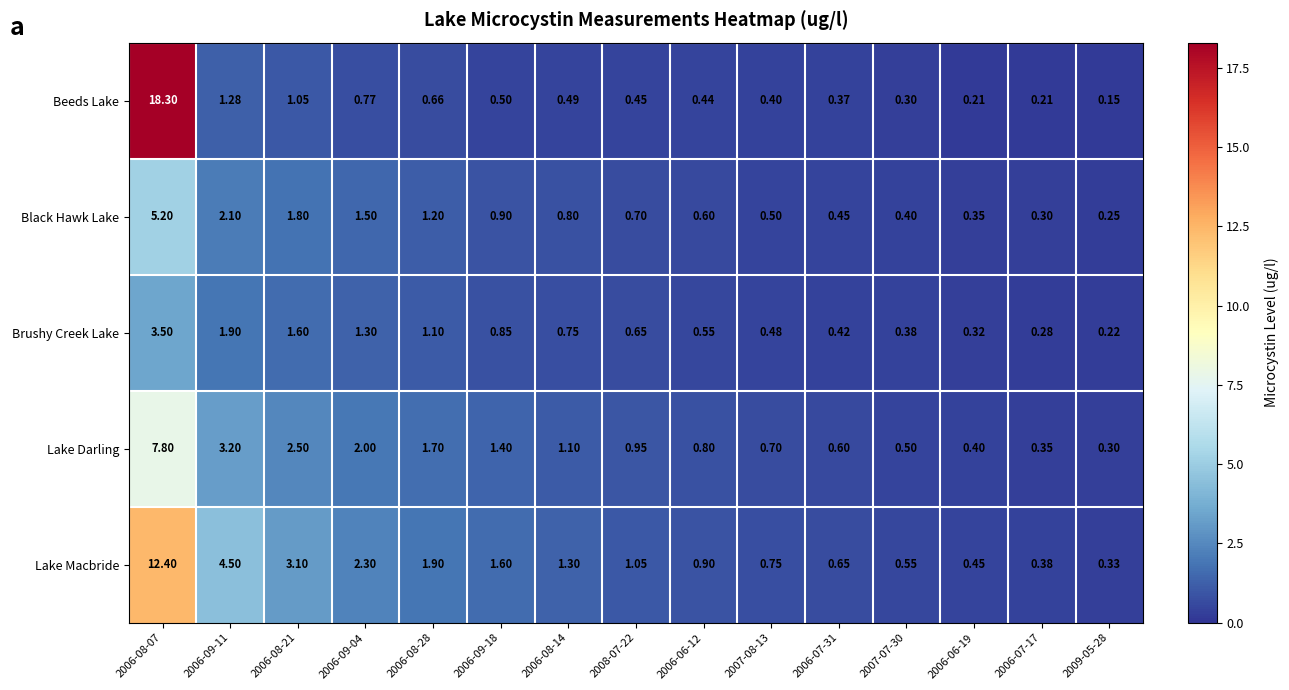

Is the value of Lake Macbride at 2006-07-31 greater than the value of Beeds Lake at 2006-07-17?

Yes